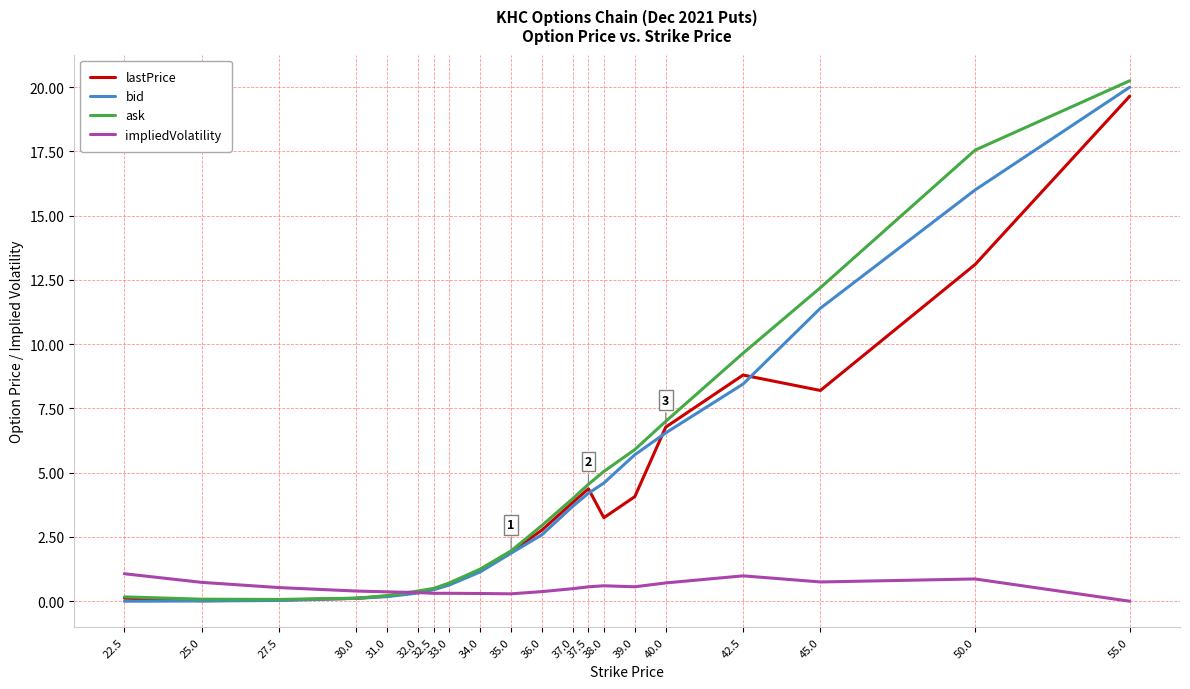

Which series has the widest spread of values?

ask